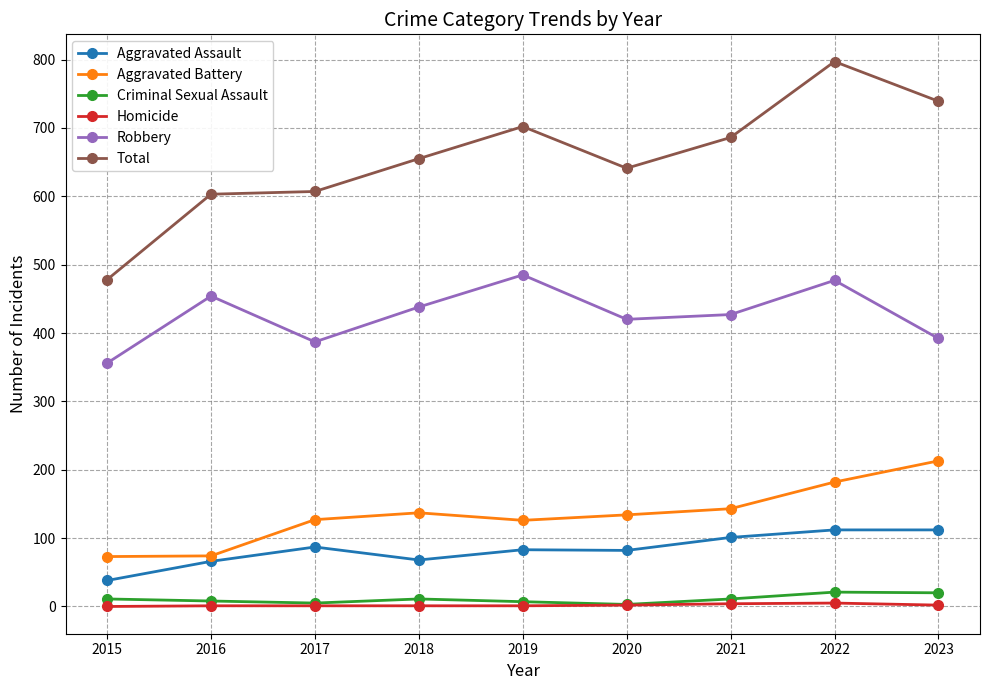

True or false: Aggravated Assault and Robbery cross at least once.

False